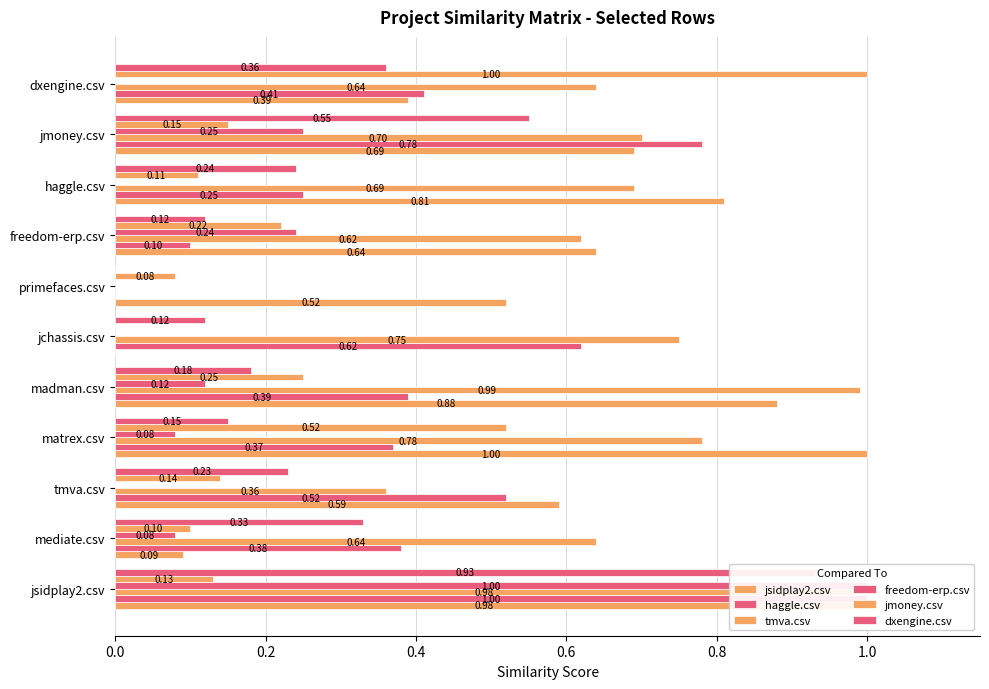

Which series has the largest total across all categories?

tmva.csv